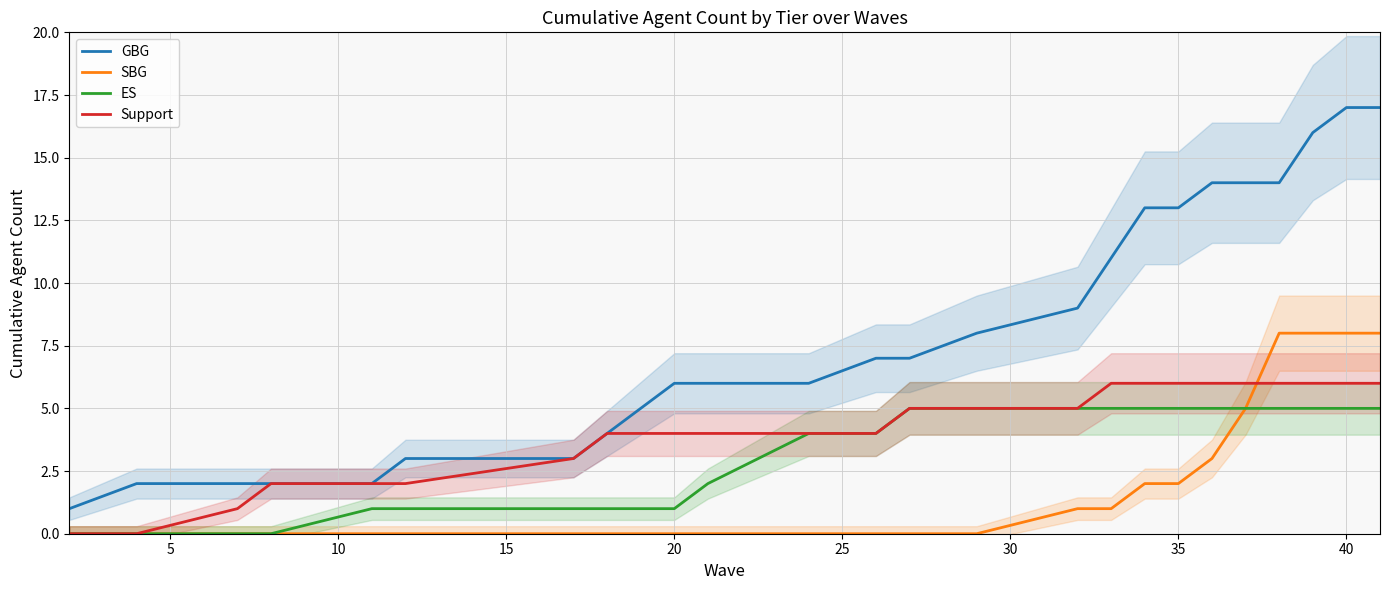

True or false: ES and GBG cross at least once.

False